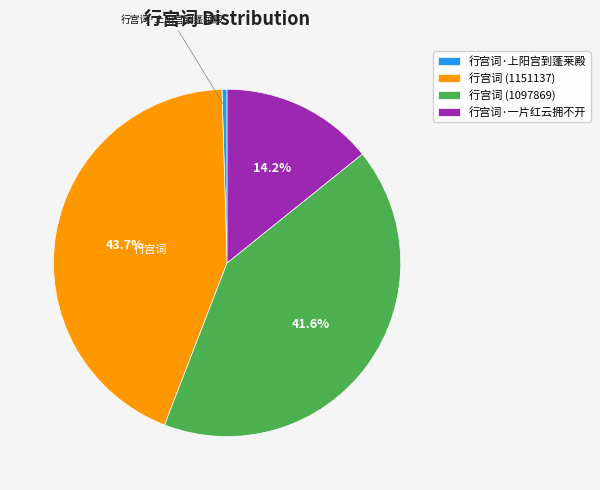

To the nearest percent, what percentage of the pie is 行宫词 (1151137)?

44%